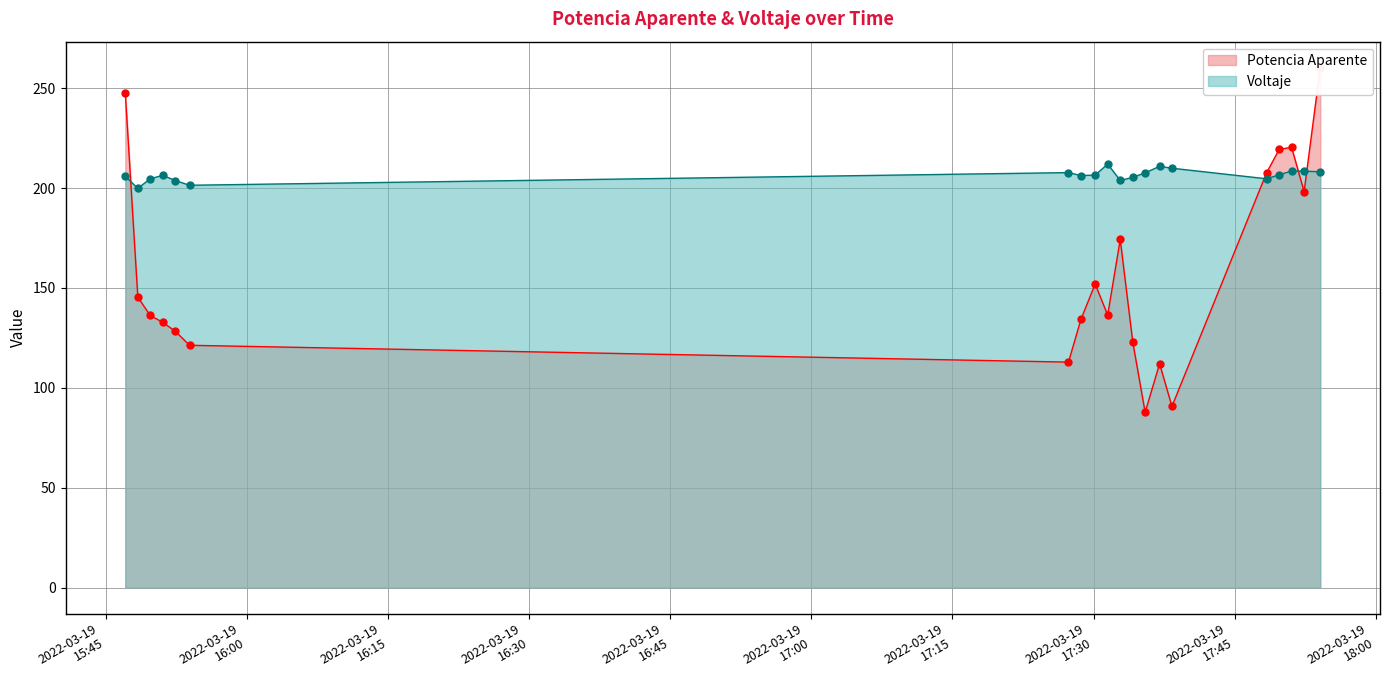

True or false: Voltaje has a value of 127.3 at 2022-03-19 15:47:03.

False